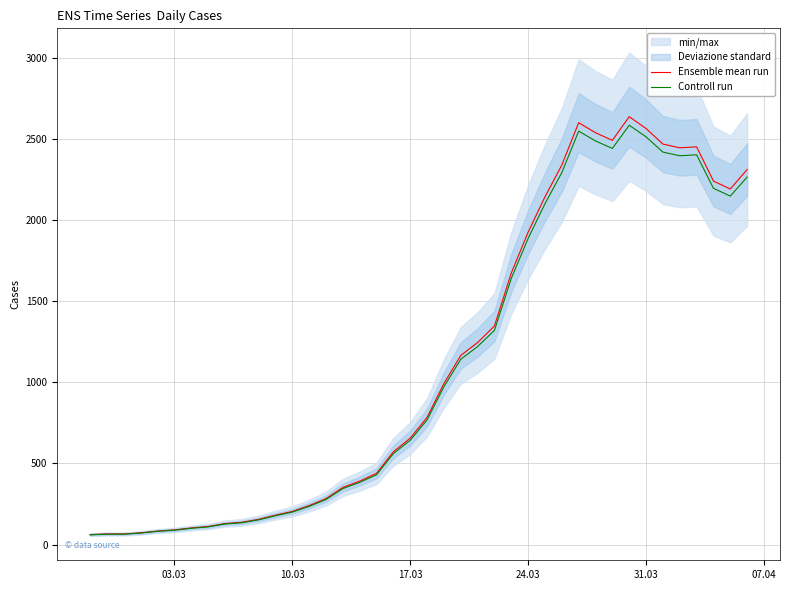

True or false: Ensemble mean run and Controll run cross at least once.

False